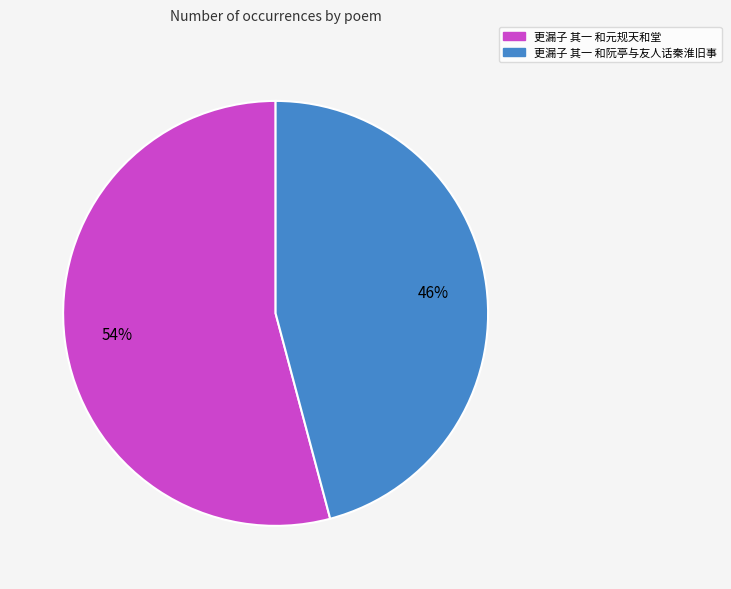

What percentage is the 更漏子 其一 和元规天和堂 slice, to the nearest percent?

54%